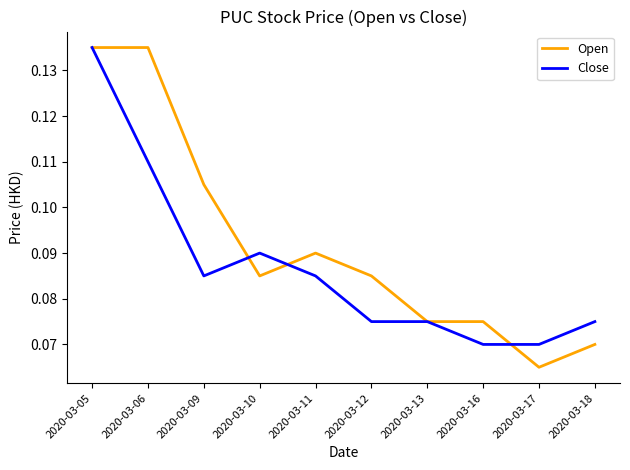

What are all the series names shown in the legend?

Open, Close